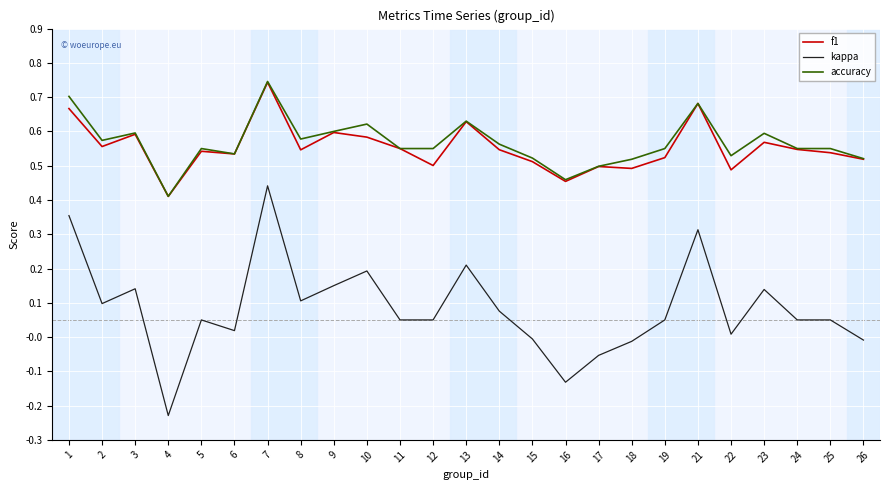

What are all the series names shown in the legend?

f1, kappa, accuracy